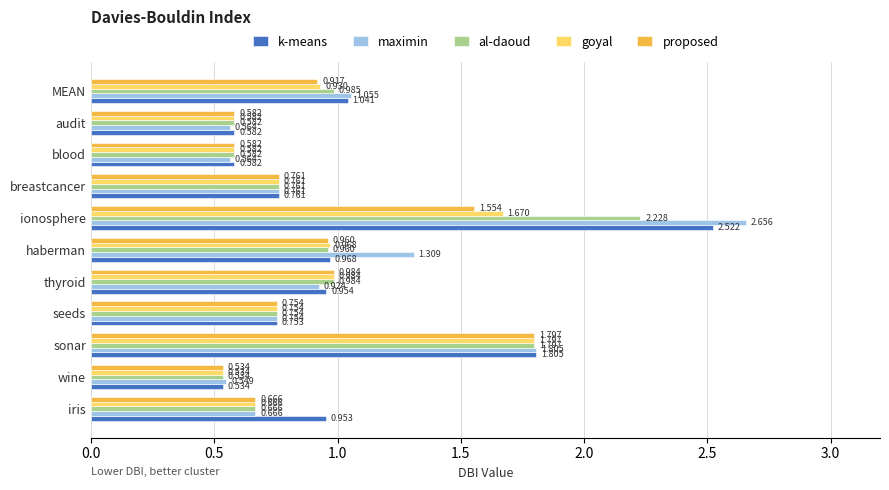

Which series has the largest total across all categories?

maximin